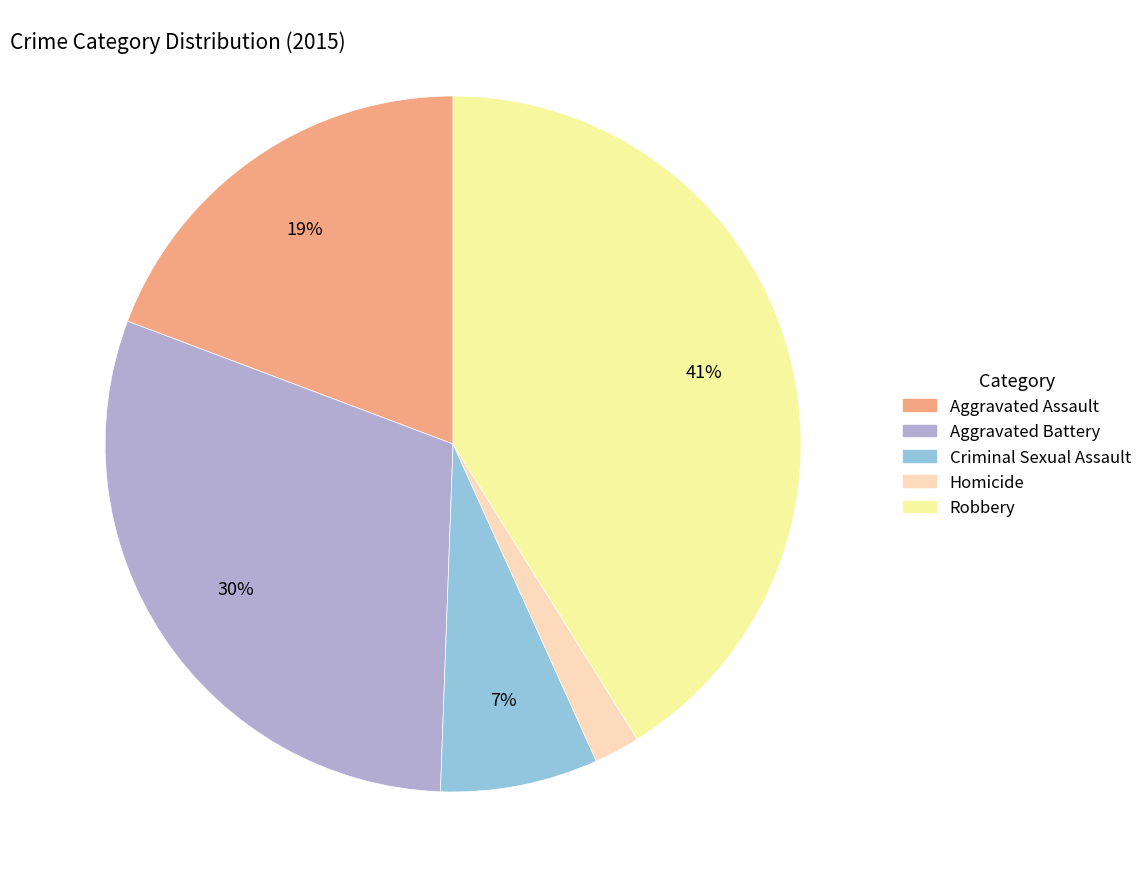

Does Homicide represent more than half of the total?

No